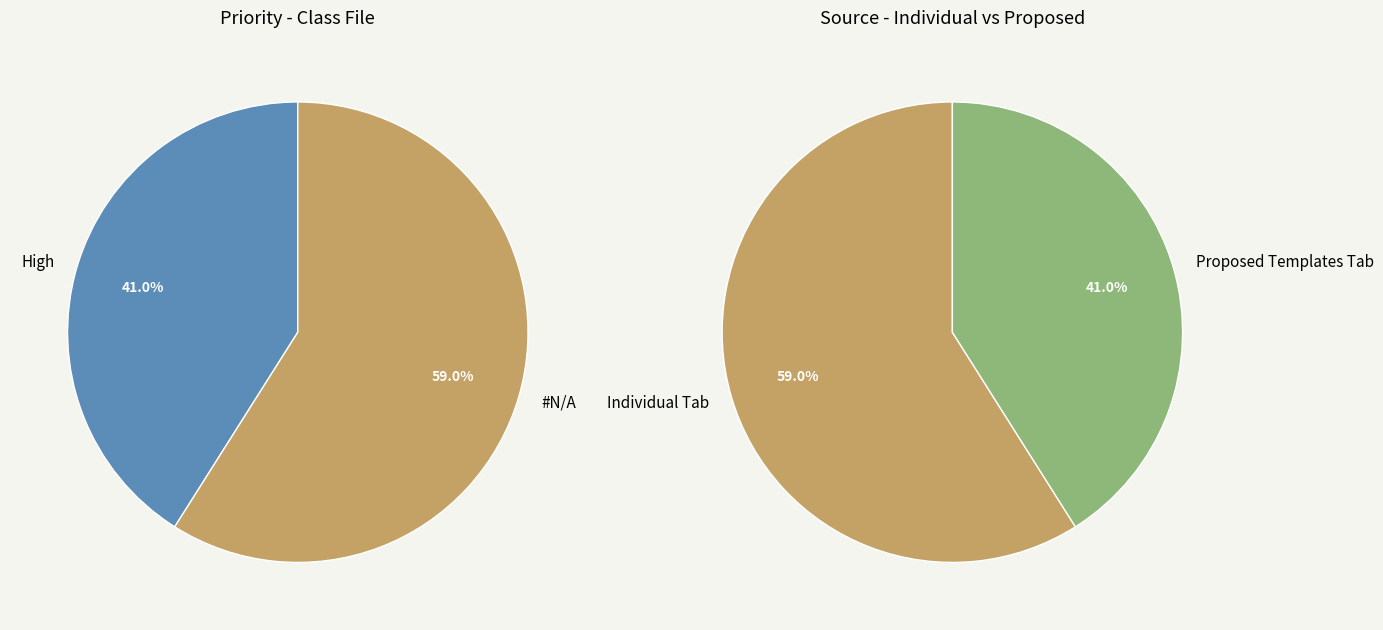

To the nearest percent, what is the difference between the largest and smallest slice percentages?

18%